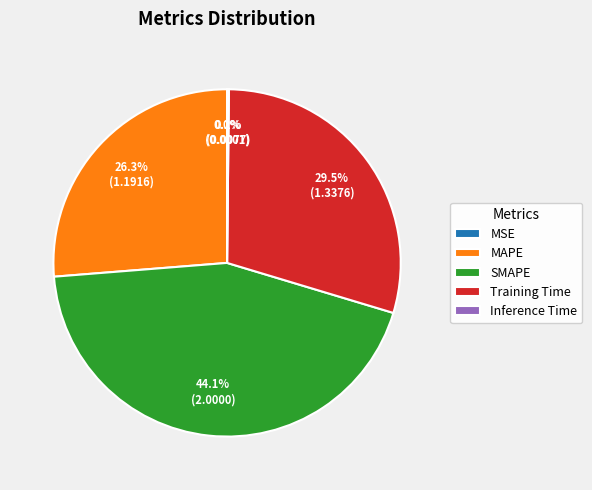

What percentage is NOT represented by Training Time?

70.5%